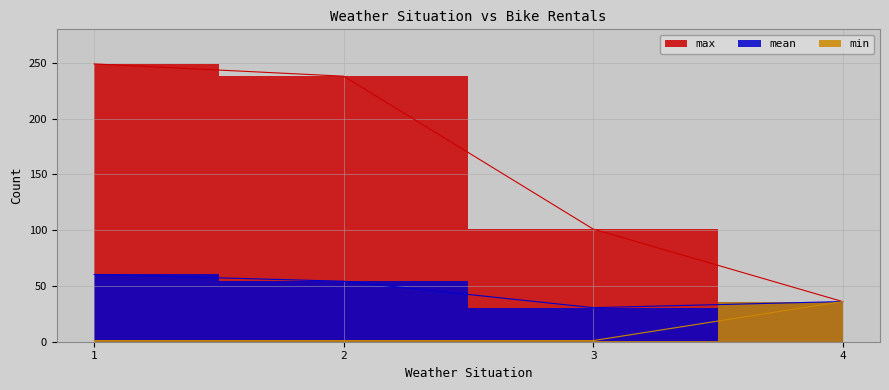

At which label is min closest to 18?

1